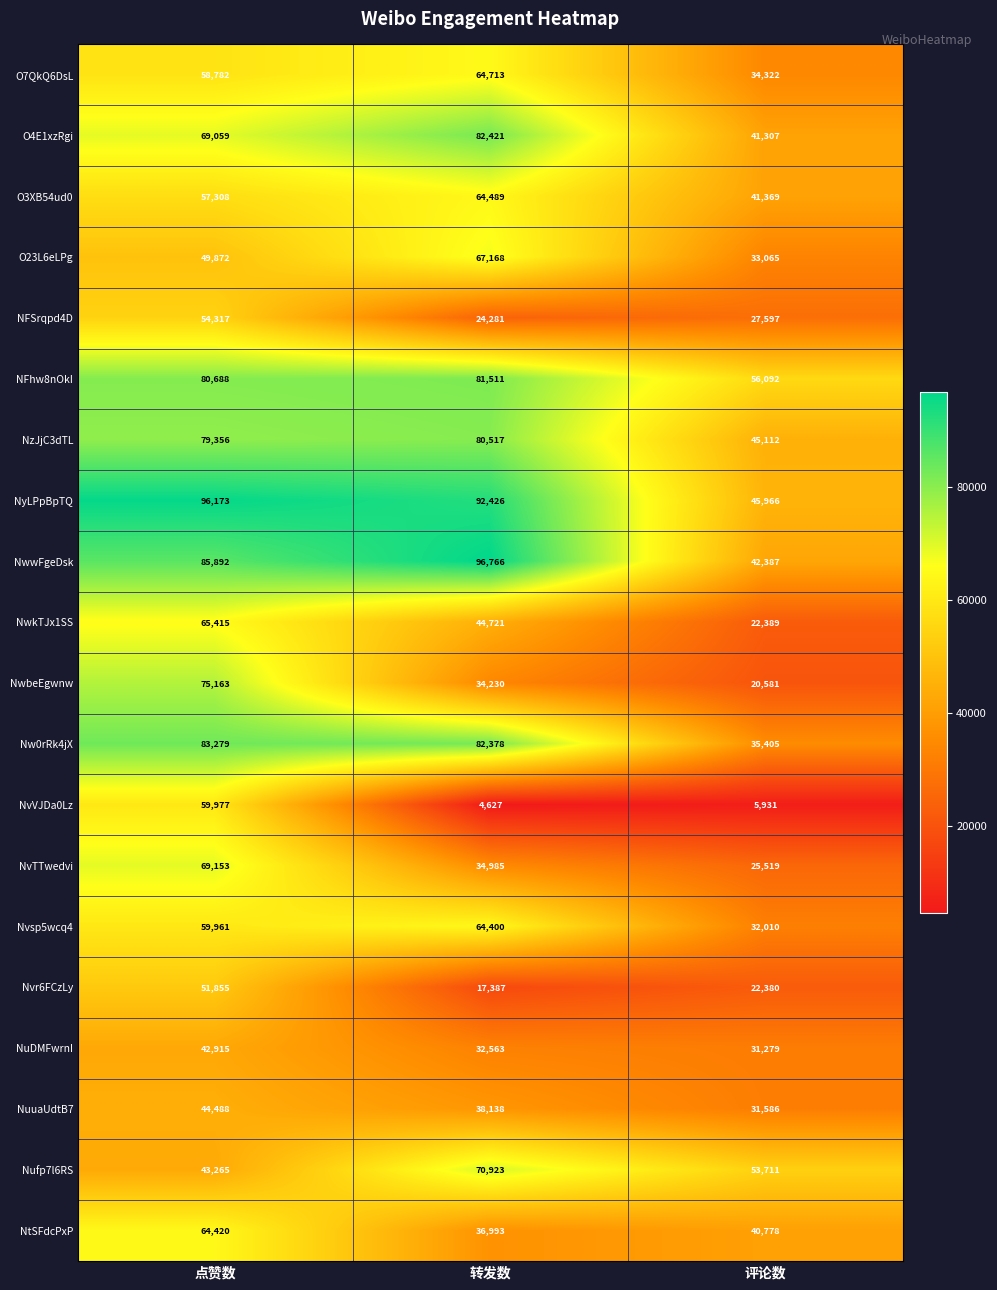

How many O3XB54ud0 values are between 41369 and 64489?

3